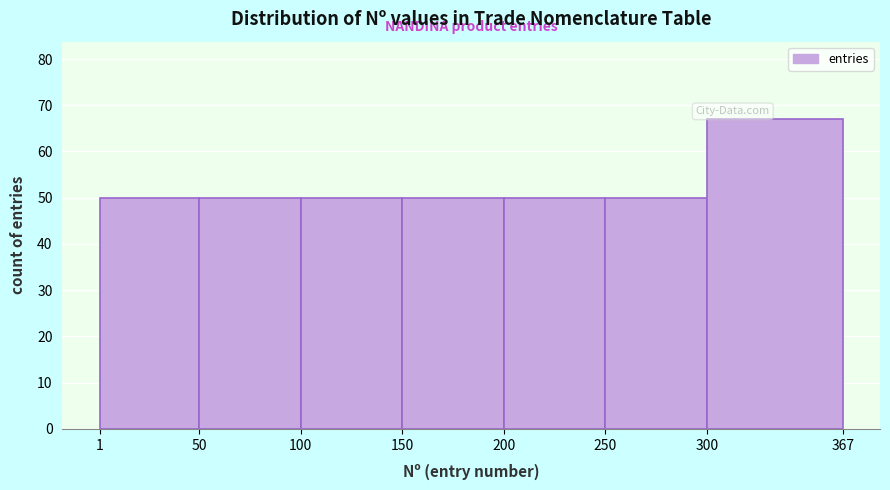

How tall is the bar that spans 150 to 200 on the x-axis? The values are not printed on the chart, so give them approximately, as read against the axis.

50